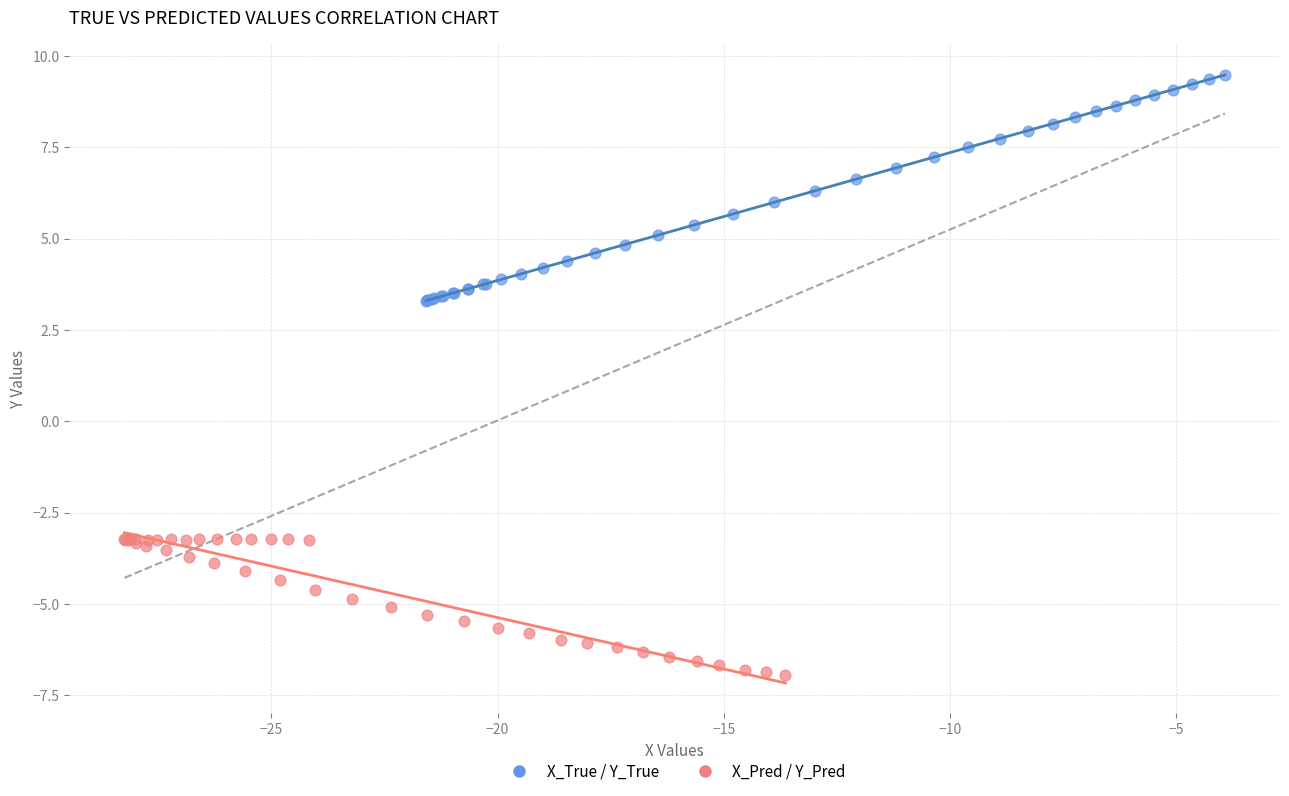

Which series contains the highest Y value?

X_True / Y_True